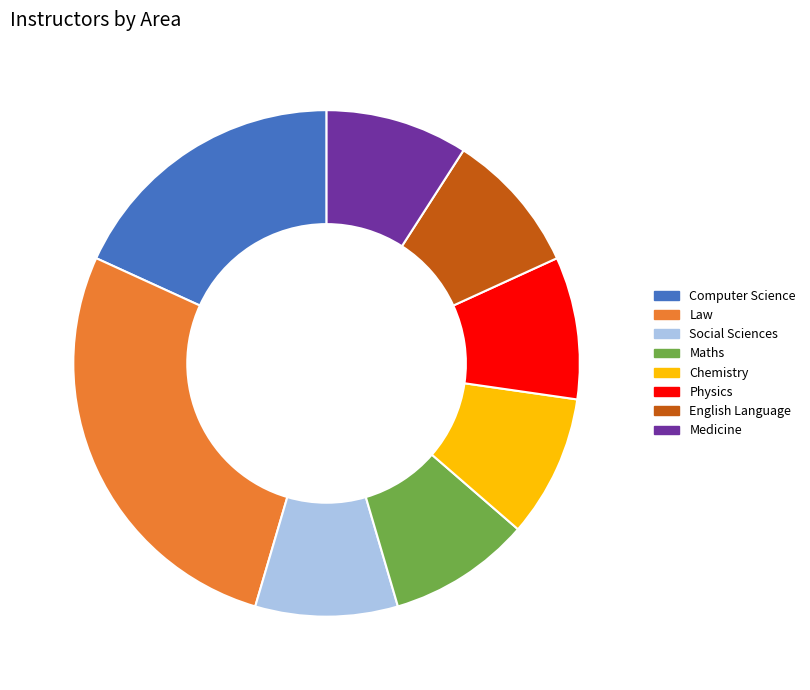

Does any single category account for the majority?

No